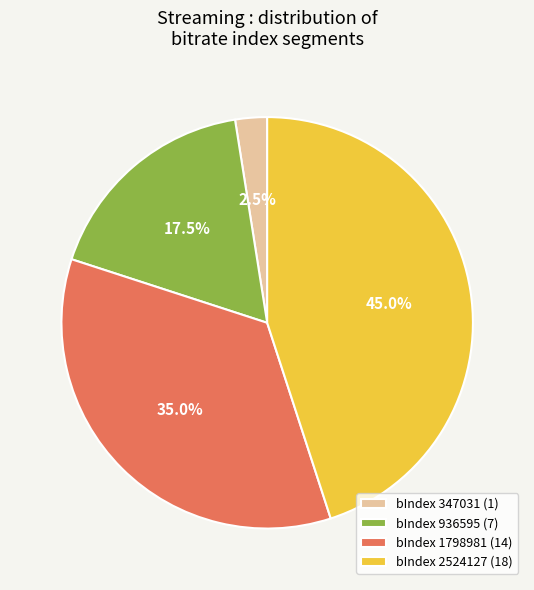

Rank the categories by value from highest to lowest.

bIndex 2524127 (18), bIndex 1798981 (14), bIndex 936595 (7), bIndex 347031 (1)